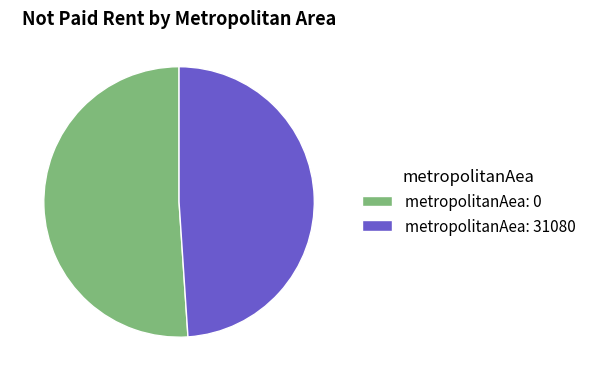

Rank the categories by value from lowest to highest.

metropolitanAea: 31080, metropolitanAea: 0